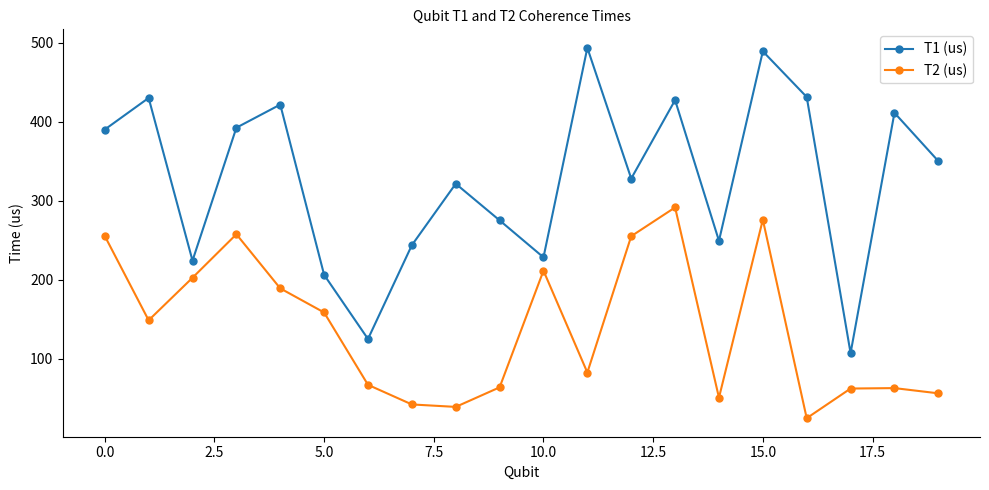

How many interior local valleys does the T1 (us) series have?

6